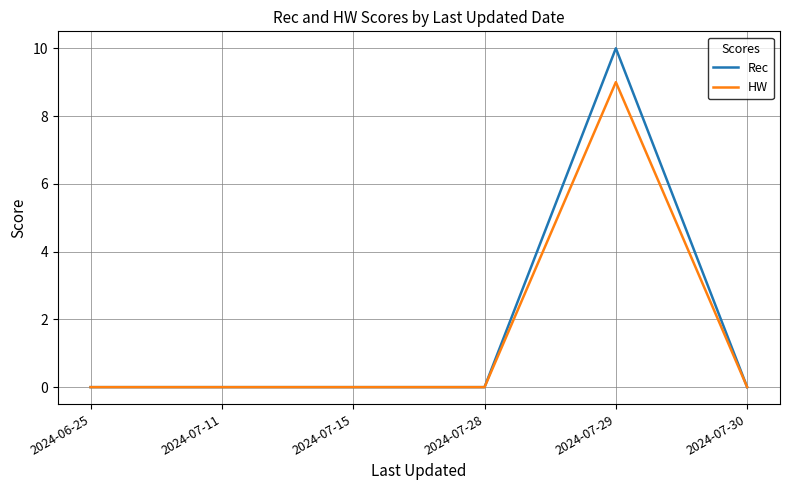

Is this an area chart (filled region under the line)?

No